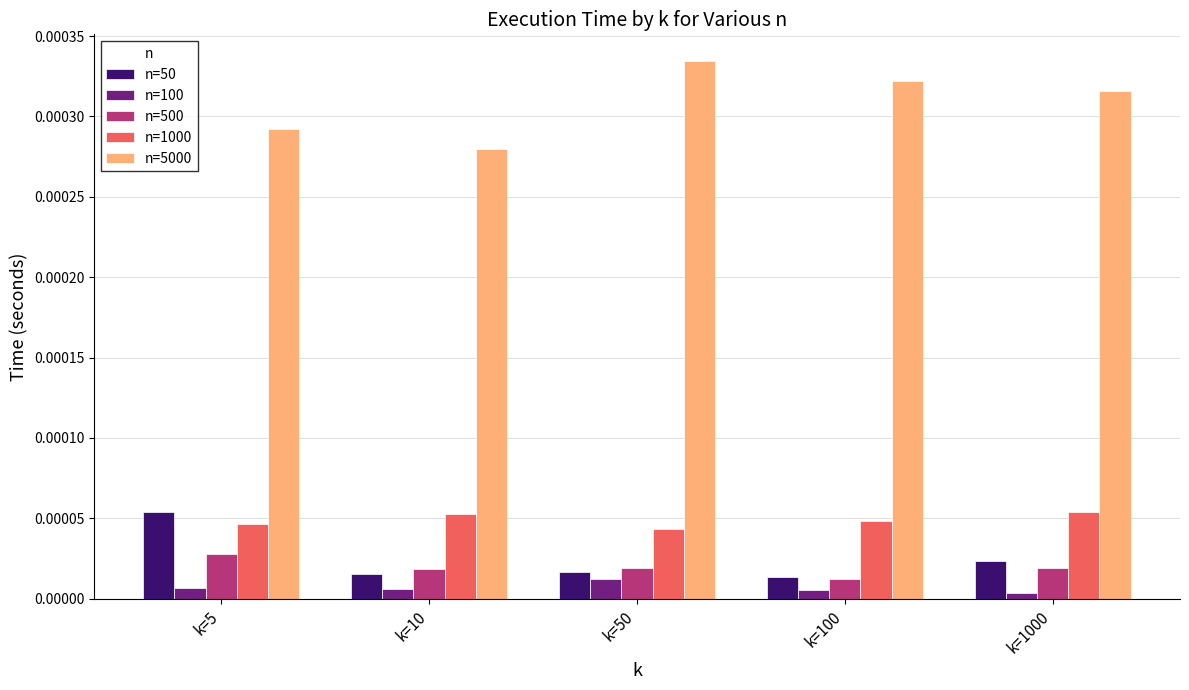

Count the n=500 values in the range 0 to 1.

5